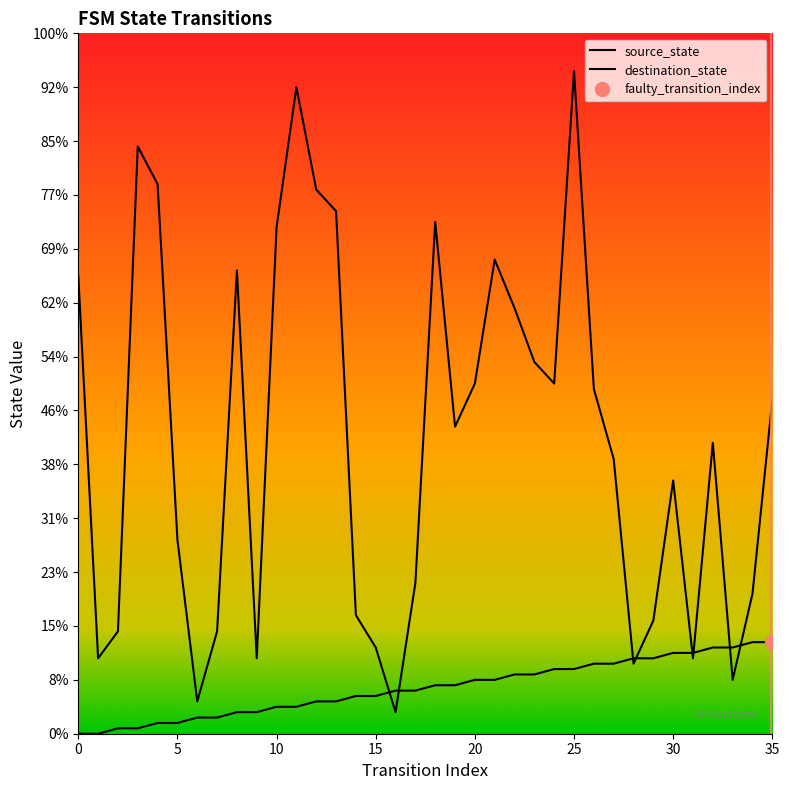

Which series has the largest range (max minus min)?

destination_state